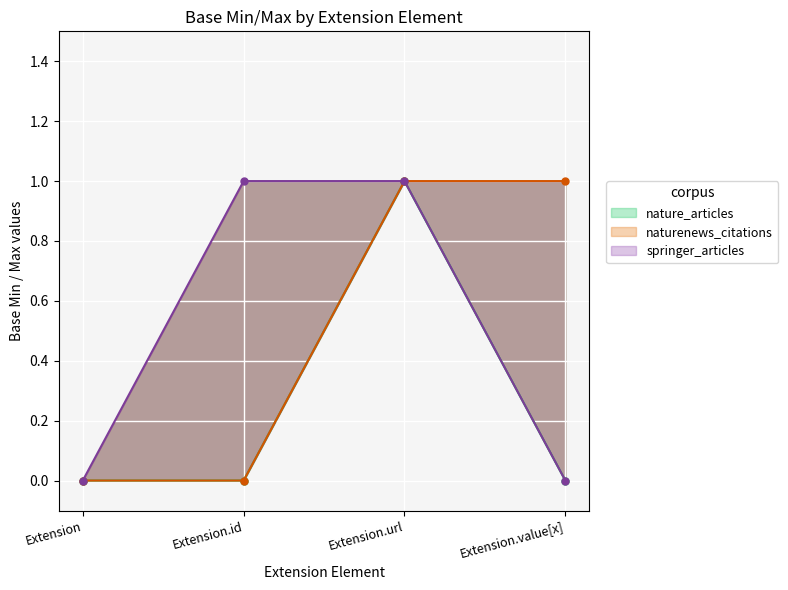

Count the nature_articles values in the range 0 to 1.

4